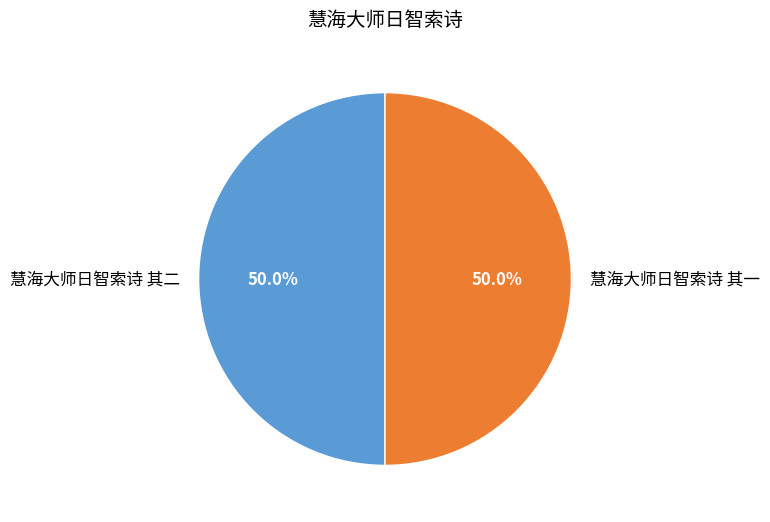

Count the number of slices in the pie.

2